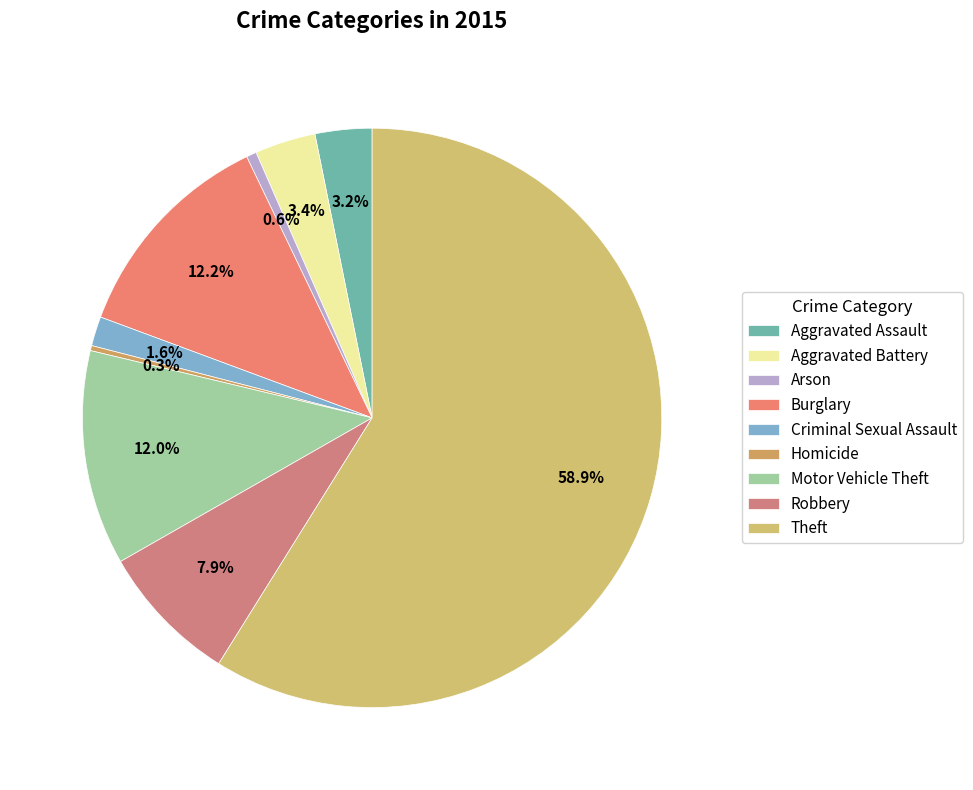

What is the smallest slice in the pie chart?

Homicide